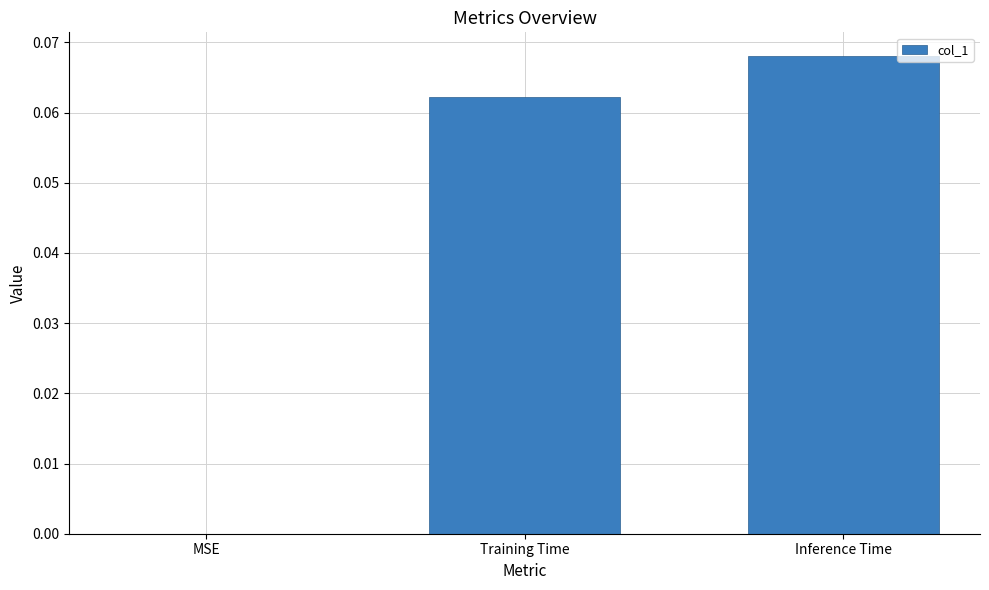

Count the number of values greater than 0.

2